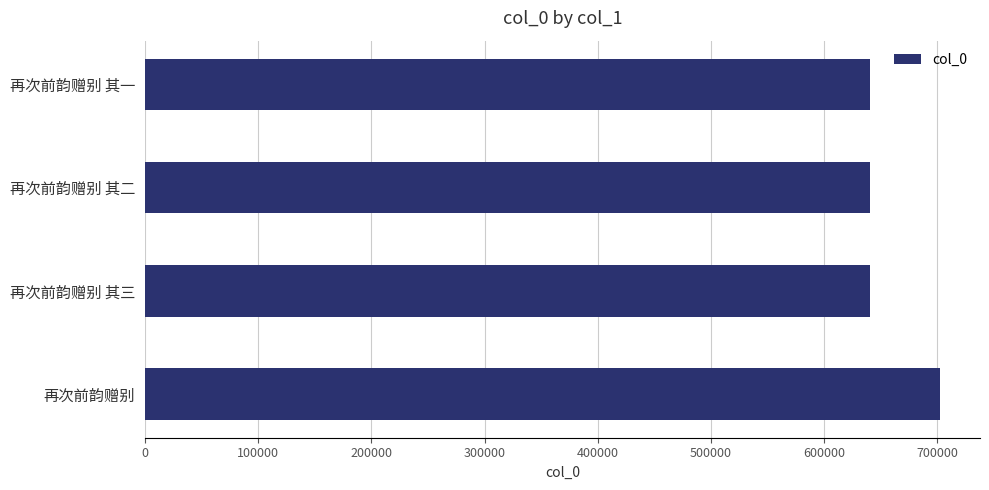

What is the difference between the maximum and minimum values?

62094